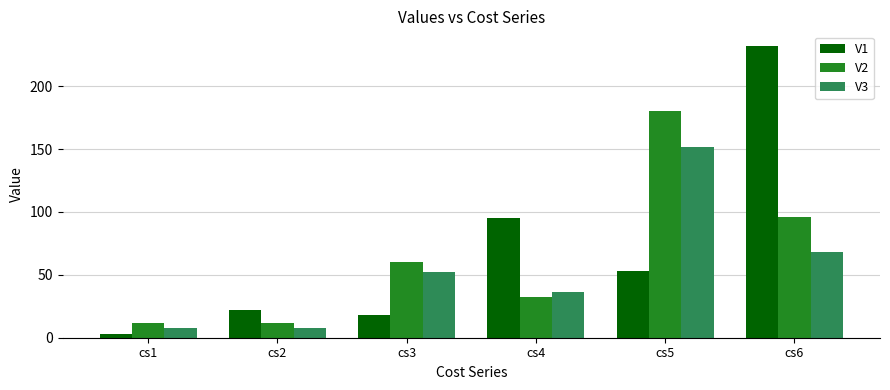

What is the total value across all series at cs1?

23